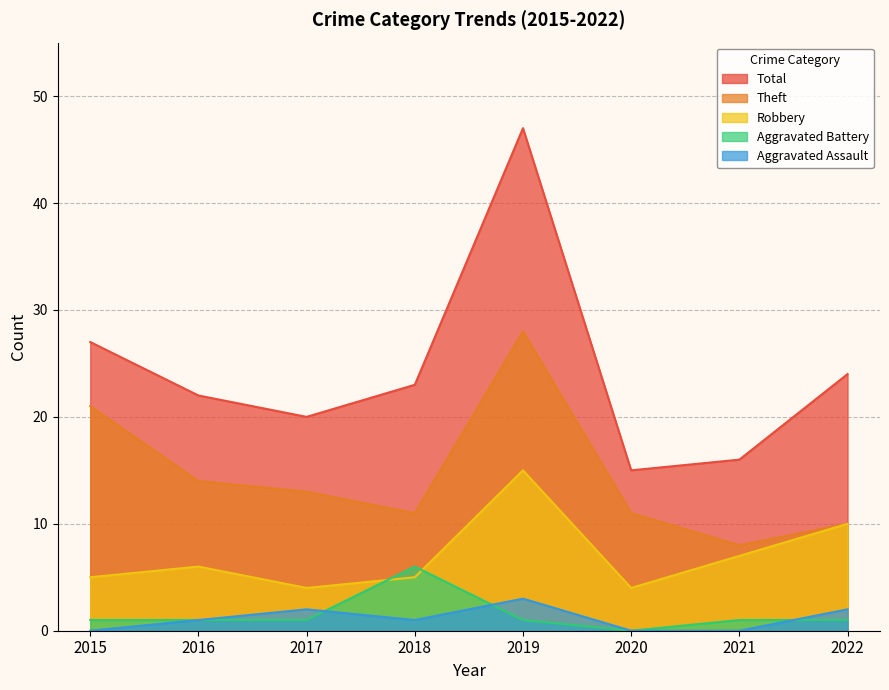

What is the lowest value of the Total series?

15